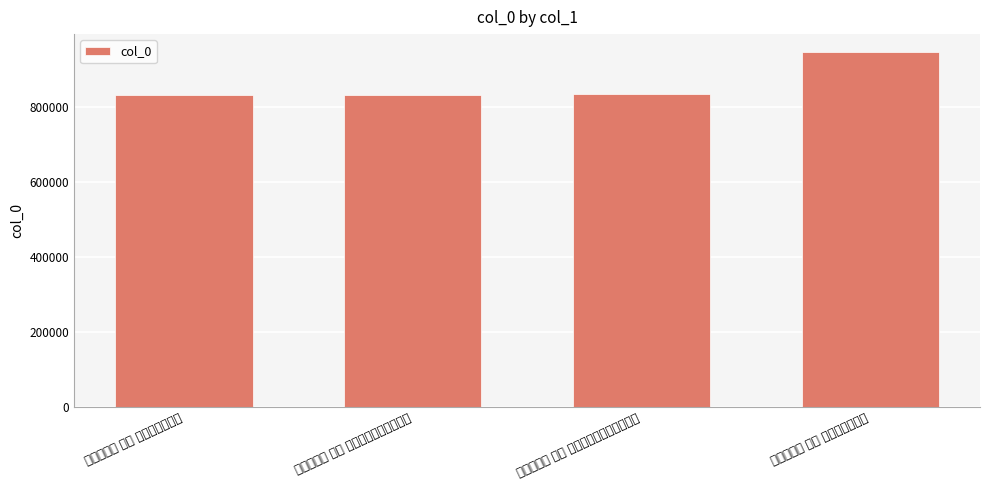

What position from the left is 减字木兰花 其一 题韦深道独乐堂?

4